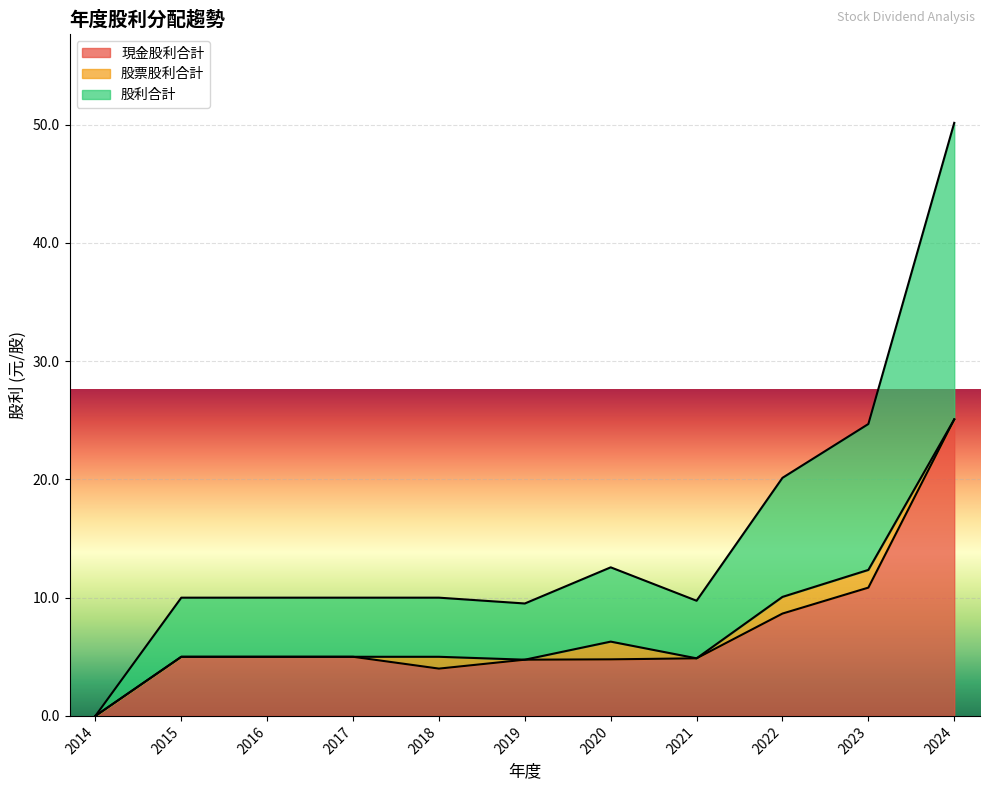

At which category is the sum across all series the highest?

2024